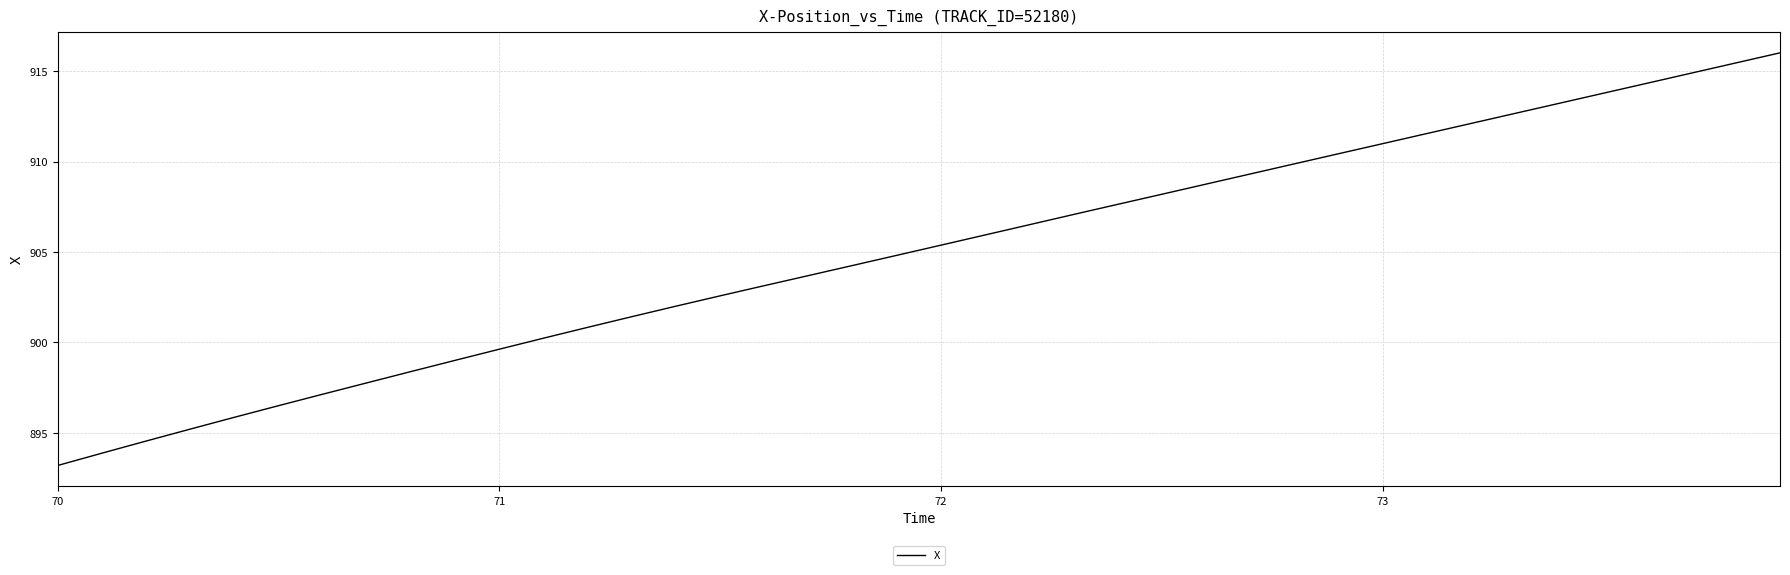

Reading right to left, transcribe all the data shown in this chart.

916.0	915.5	914.9	914.3	913.8	913.2	912.7	912.1	911.5	911.0	910.4	909.9	909.3	908.8	908.2	907.6	907.1	906.5	905.9	905.4	904.8	904.3	903.7	903.1	902.6	902.0	901.4	900.8	900.2	899.6	899.0	898.4	897.8	897.1	896.5	895.9	895.2	894.5	893.9	893.2